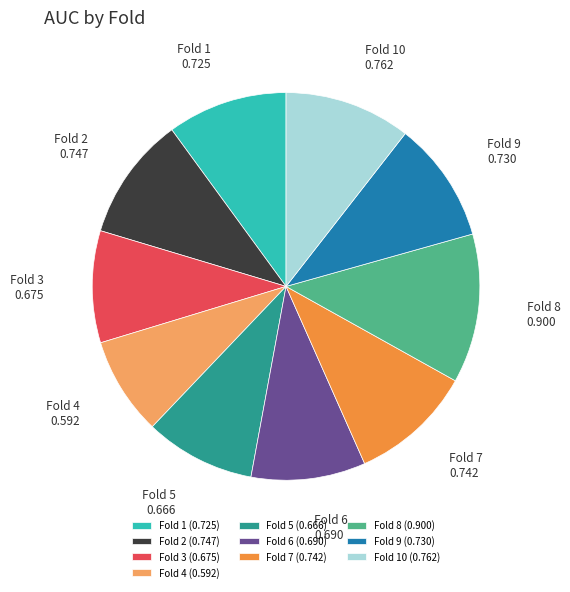

Combined, do Fold 7 and Fold 4 account for over 50%?

No